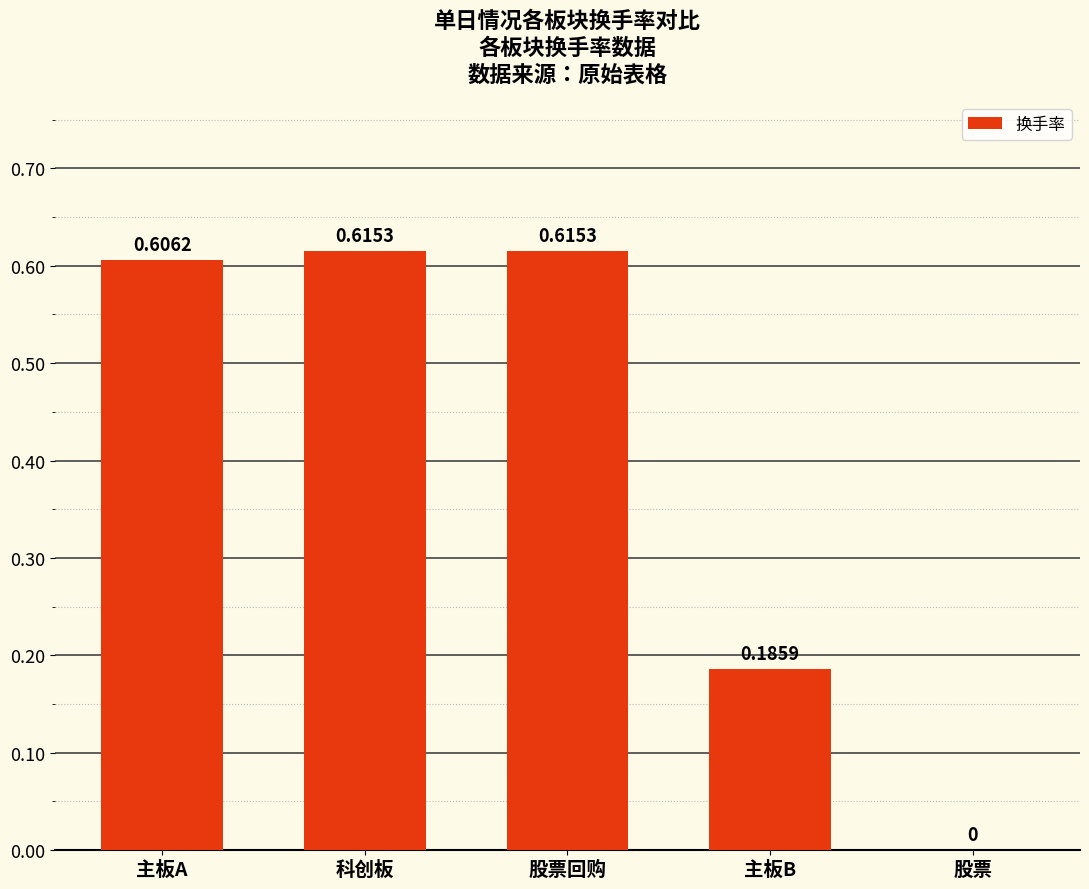

True or false: the data shows 1.0 at 股票回购.

False